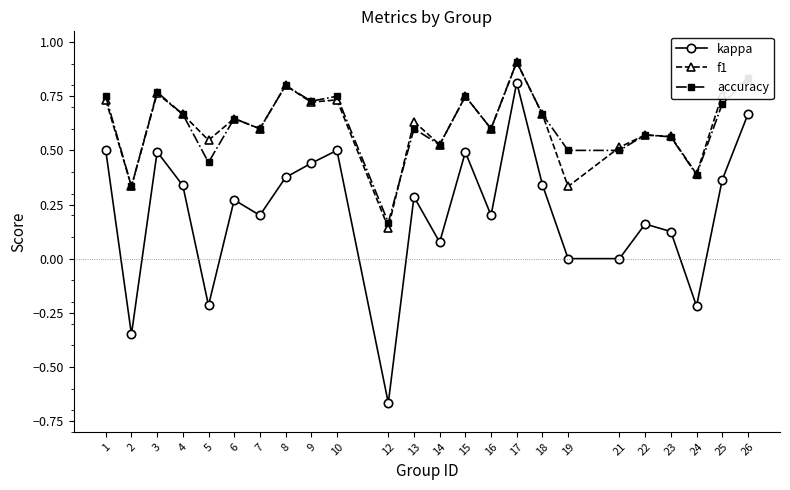

Where is the first local maximum for f1?

3